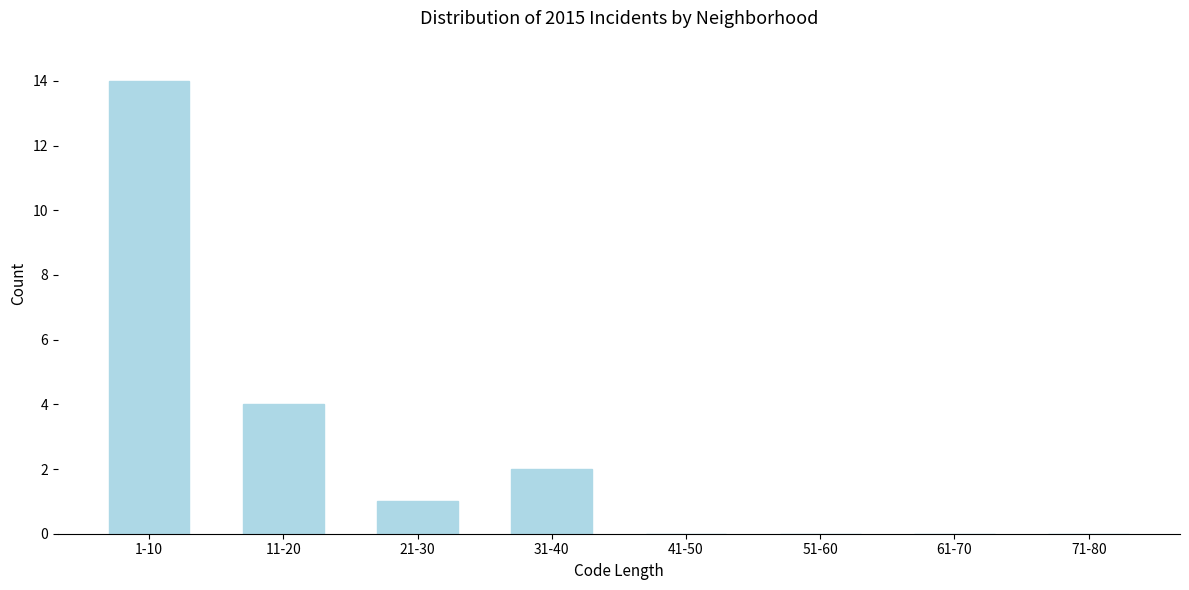

Reading left to right, what are all the values shown in this chart?

1-10=14	11-20=4	21-30=1	31-40=2	41-50=0	51-60=0	61-70=0	71-80=0